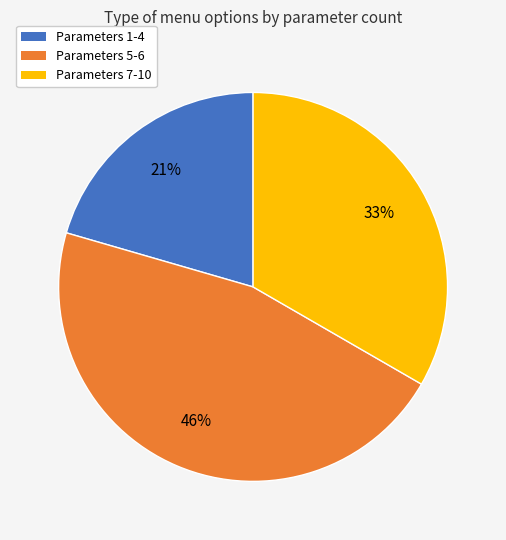

To the nearest percent, what is the average slice percentage?

33%